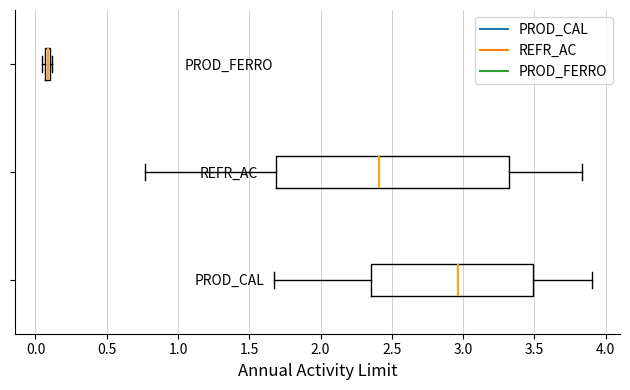

Comparing the boxes themselves (not the whiskers), which one is the widest?

REFR_AC